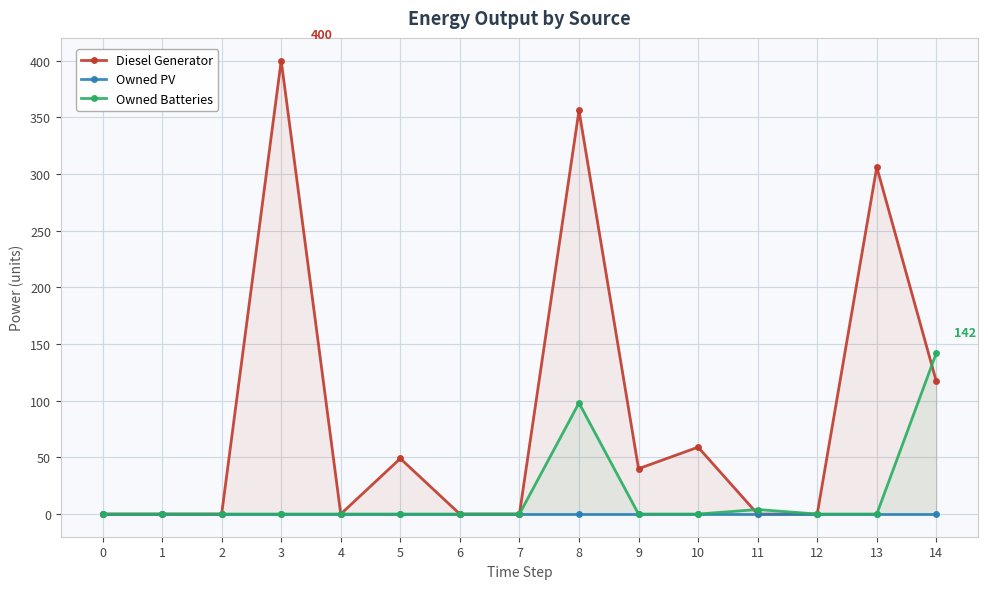

How many data points in Diesel Generator are above 0?

7